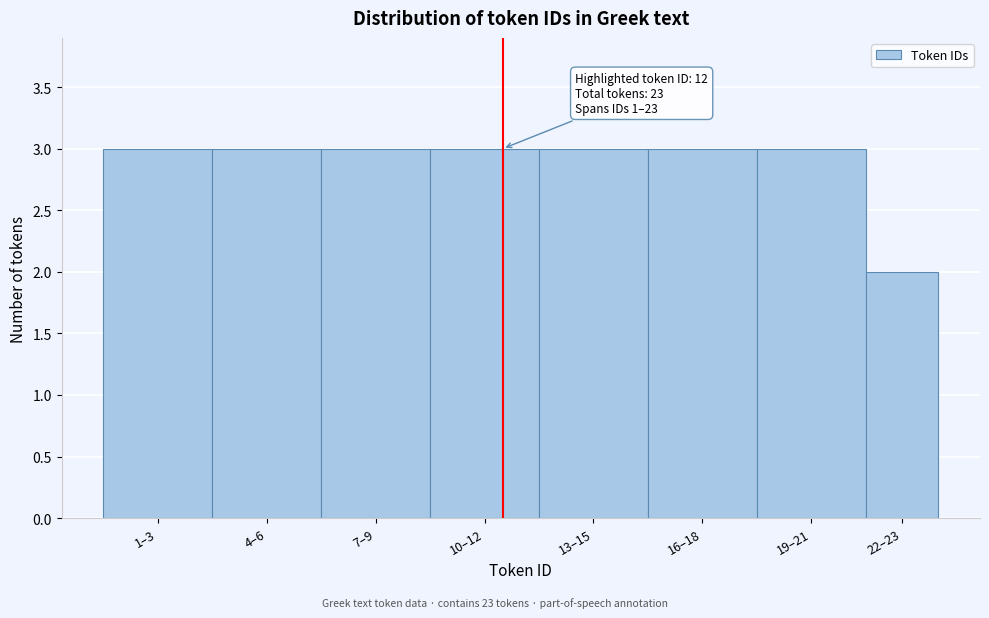

Reading left to right, what are all the values shown in this chart?

3	3	3	3	3	3	3	2